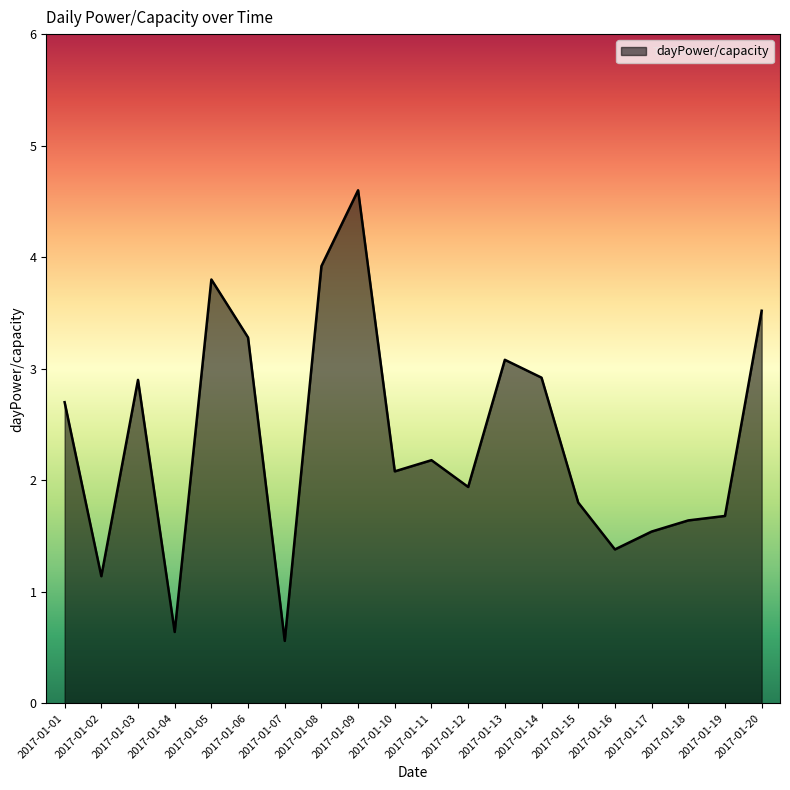

Between 2017-01-02 and 2017-01-04, which is larger?

2017-01-02